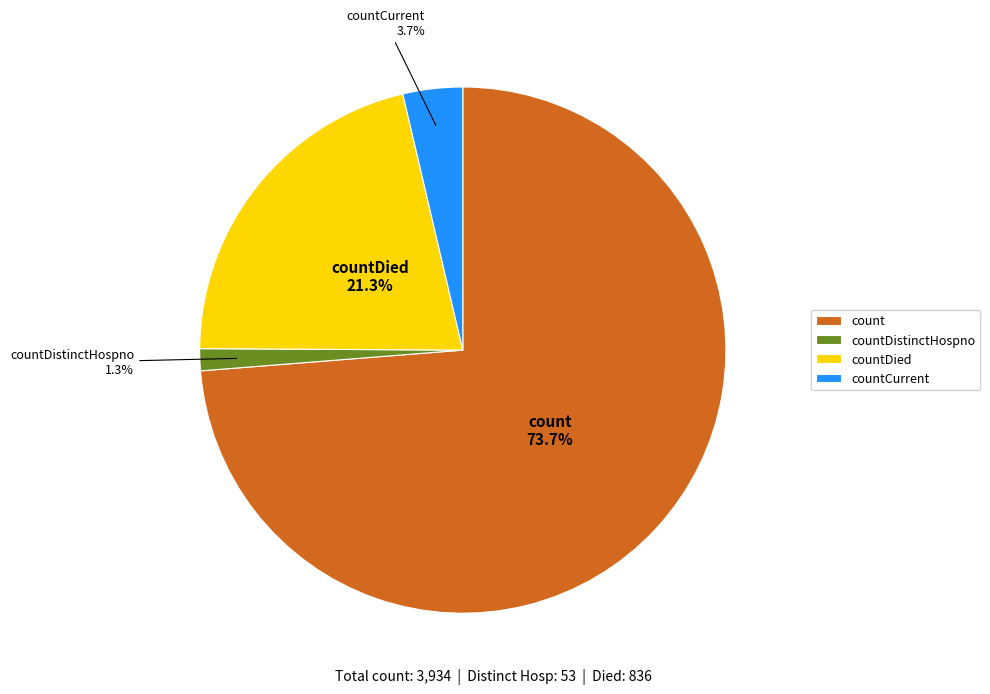

What is the ratio of the value at countDied to the value at countCurrent?

5.8